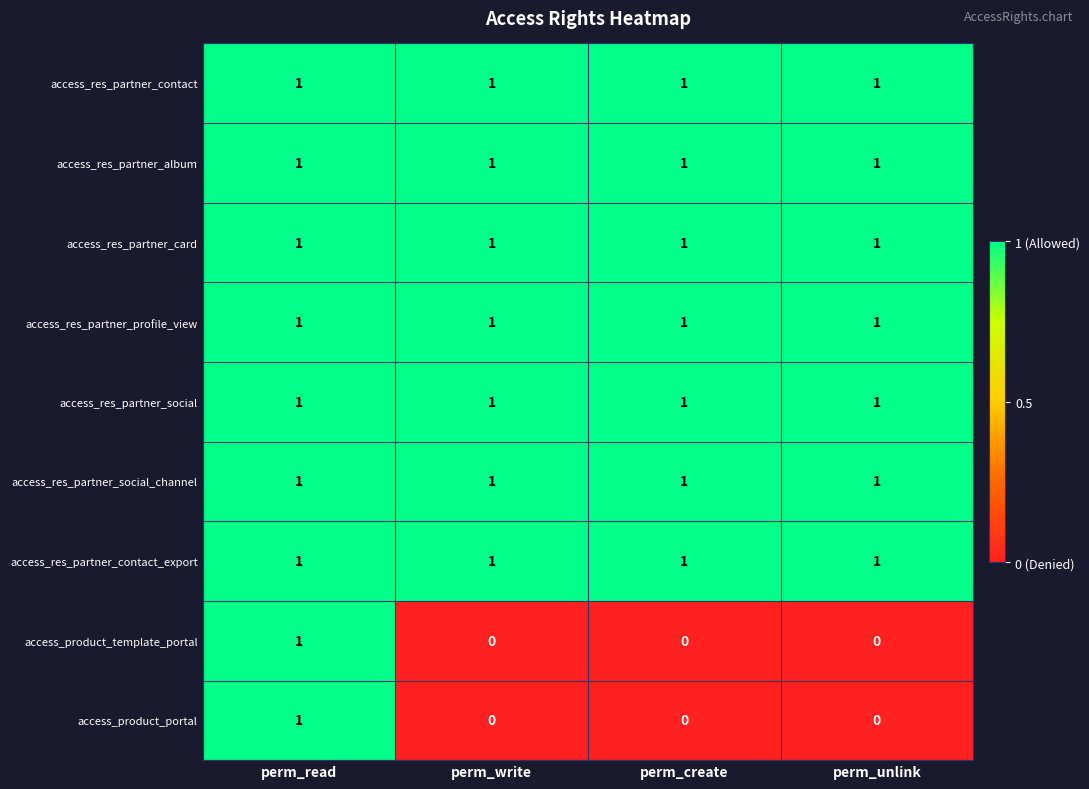

True or false: access_res_partner_social_channel has a value of 1 at perm_unlink.

True